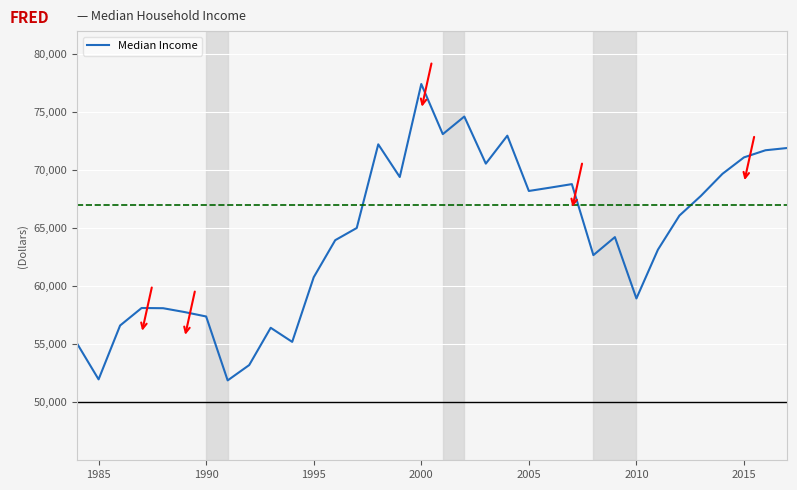

What is the difference between the maximum and minimum values?

25554